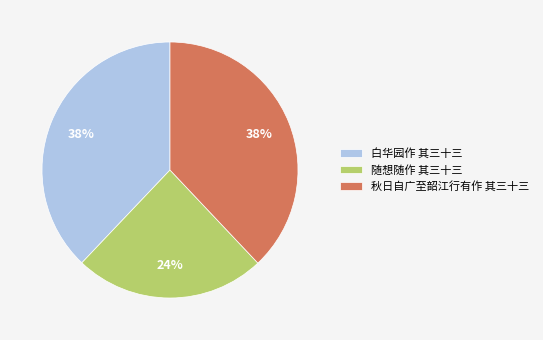

True or false: 随想随作 其三十三 accounts for 14% of the total.

False